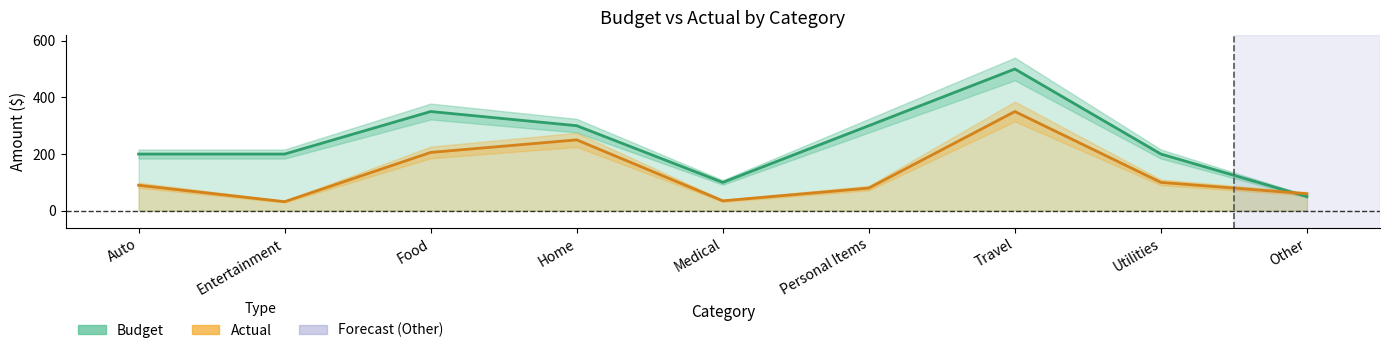

What is the difference between the maximum and minimum values in the Actual series?

318.0